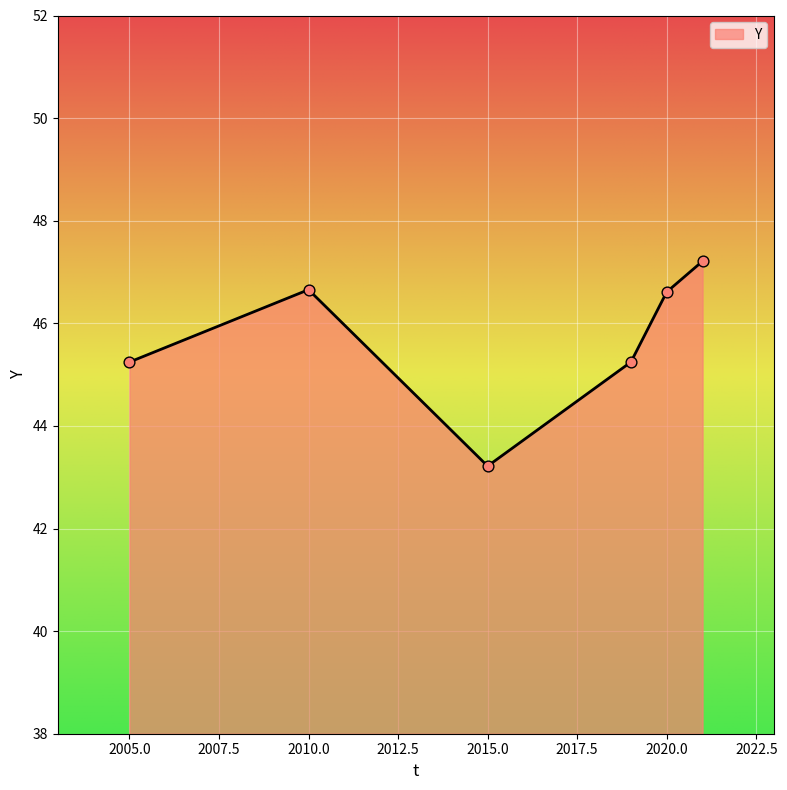

True or false: the data has more than 1 interior local peaks.

False